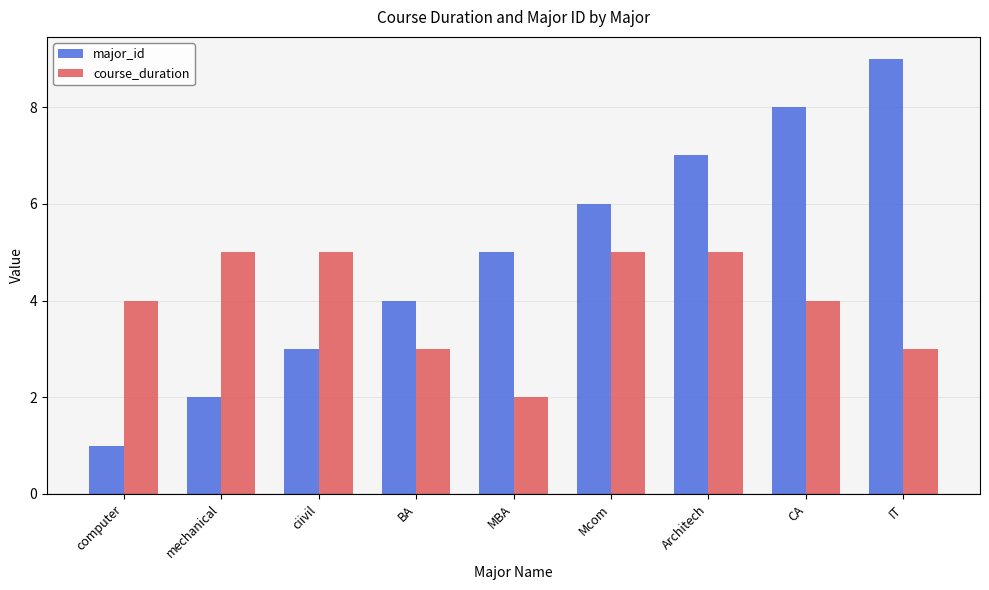

What is the greatest value displayed?

9